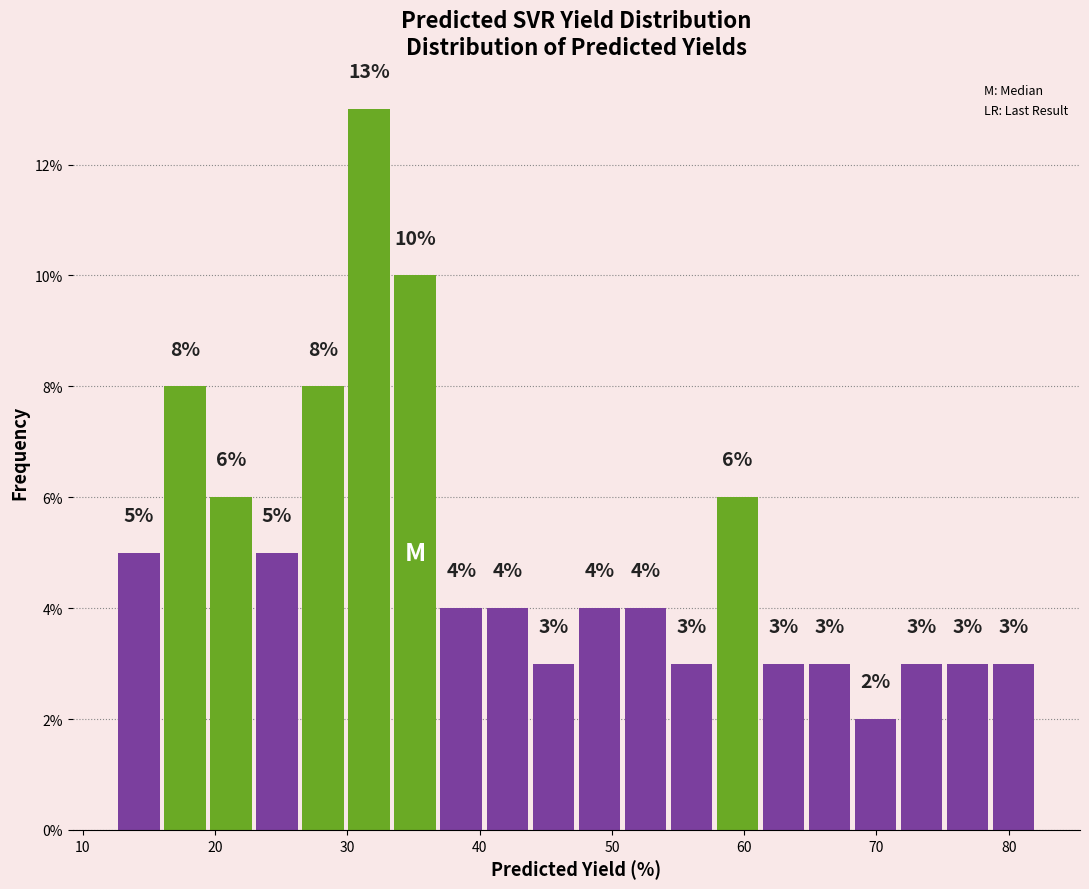

Read against the x-axis, roughly where is the centre of the tallest bar?

32